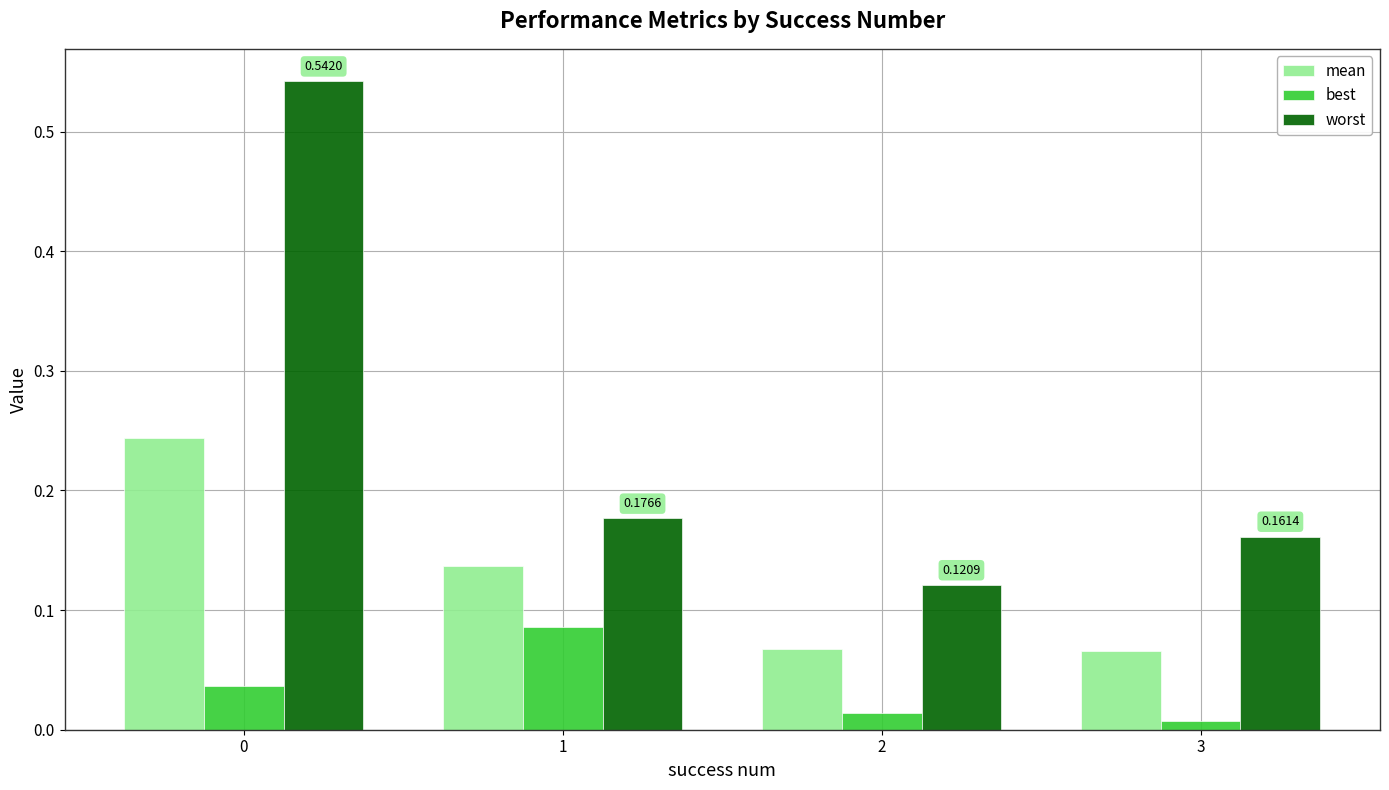

Rank the series by their average value, from lowest to highest.

best, mean, worst